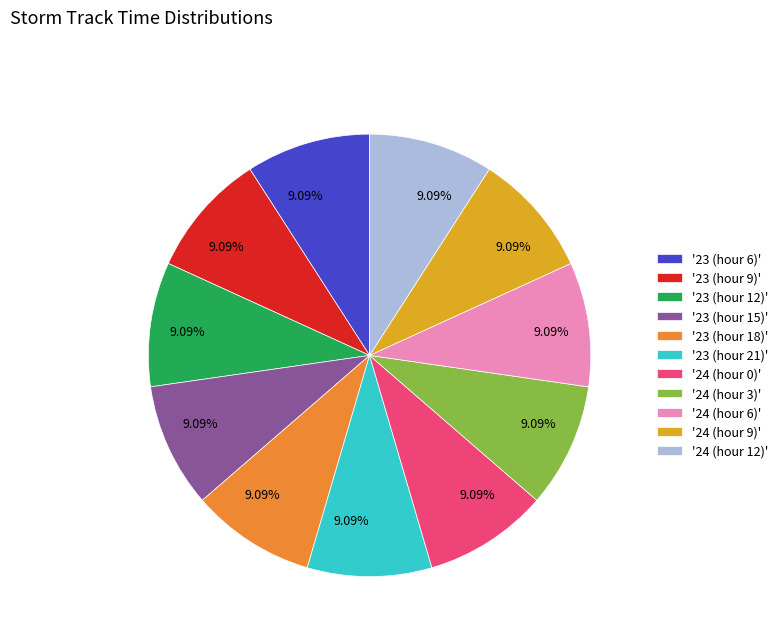

Does '23 (hour 18)' account for over 50% of the chart?

No